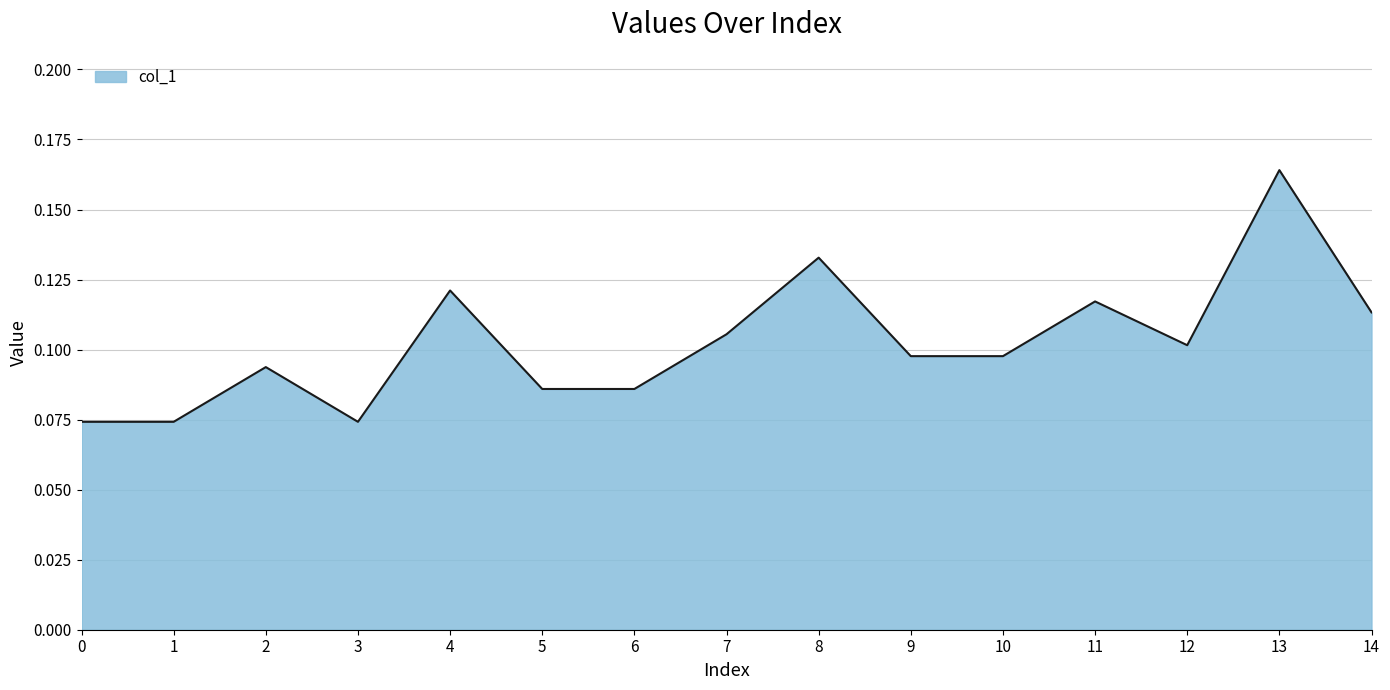

Which label corresponds to the largest value in the chart?

13